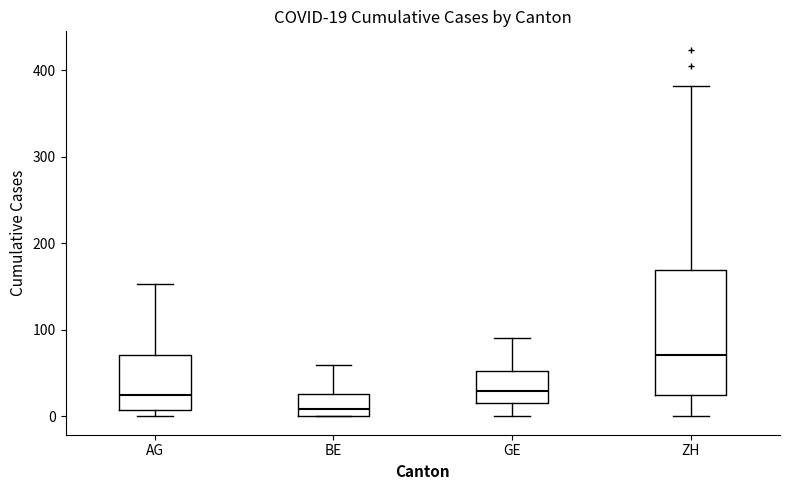

Comparing the boxes themselves (not the whiskers), which one is the tallest?

ZH